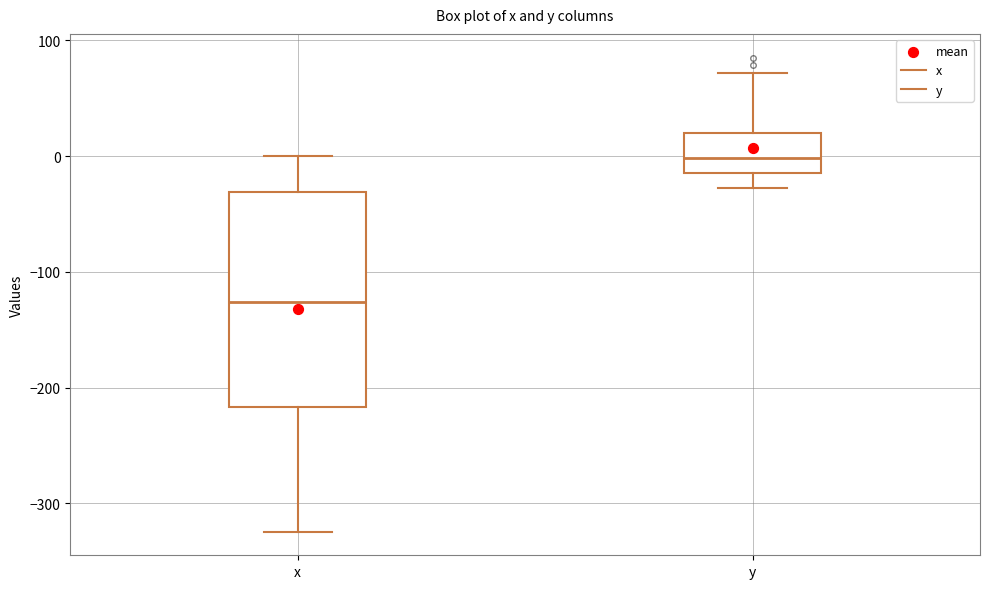

Which box is the tallest, from its lower edge to its upper edge?

x